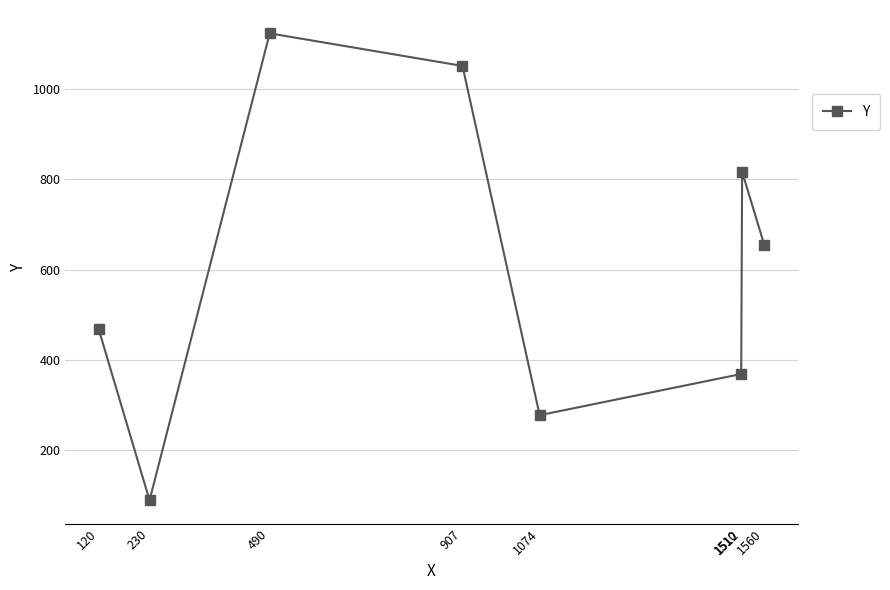

At which category does the chart reach its minimum across all series?

230